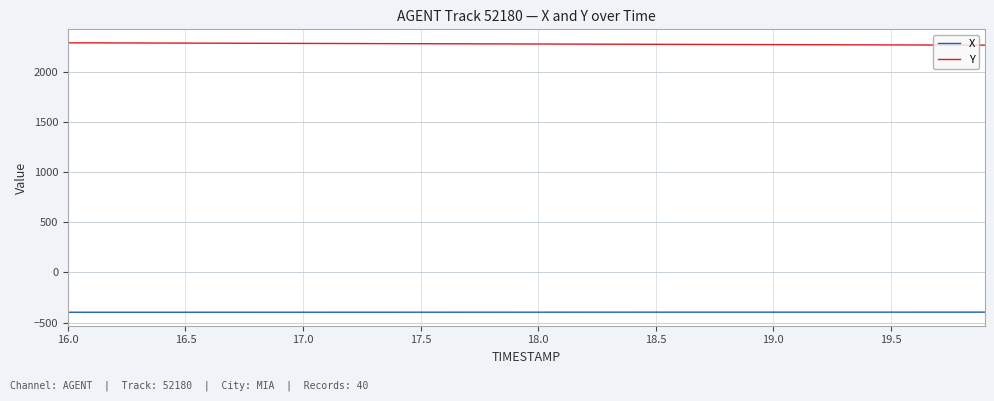

What is the lowest value of the X series?

-397.1